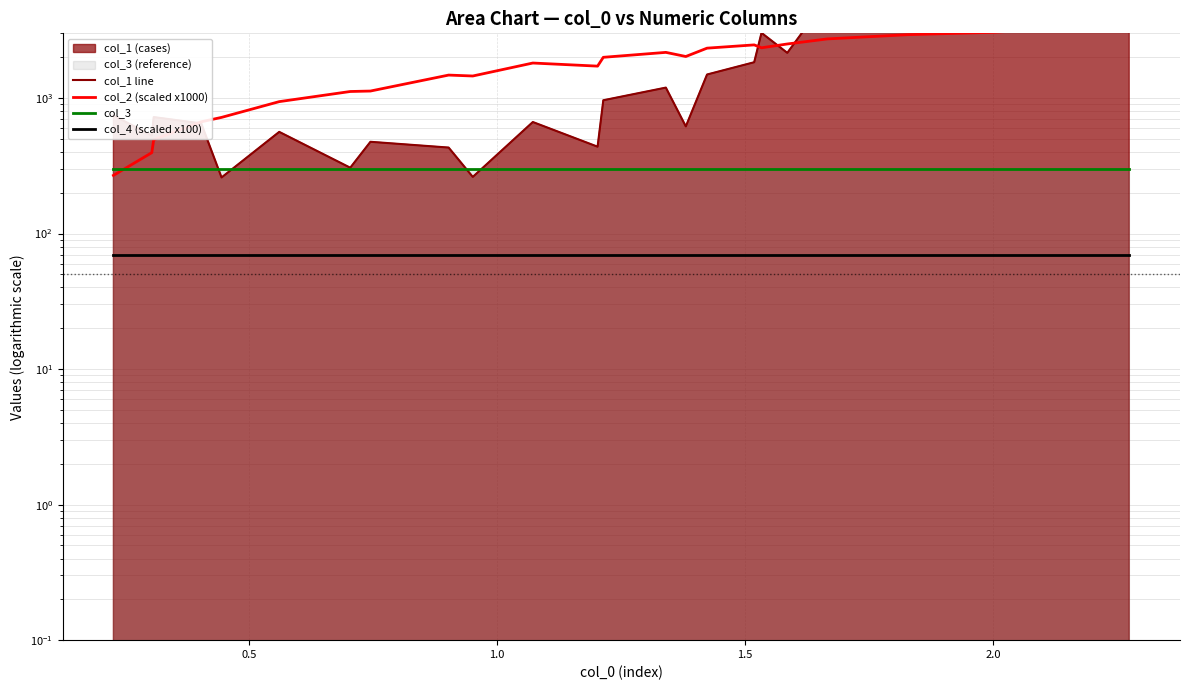

How many distinct data groups are displayed?

4